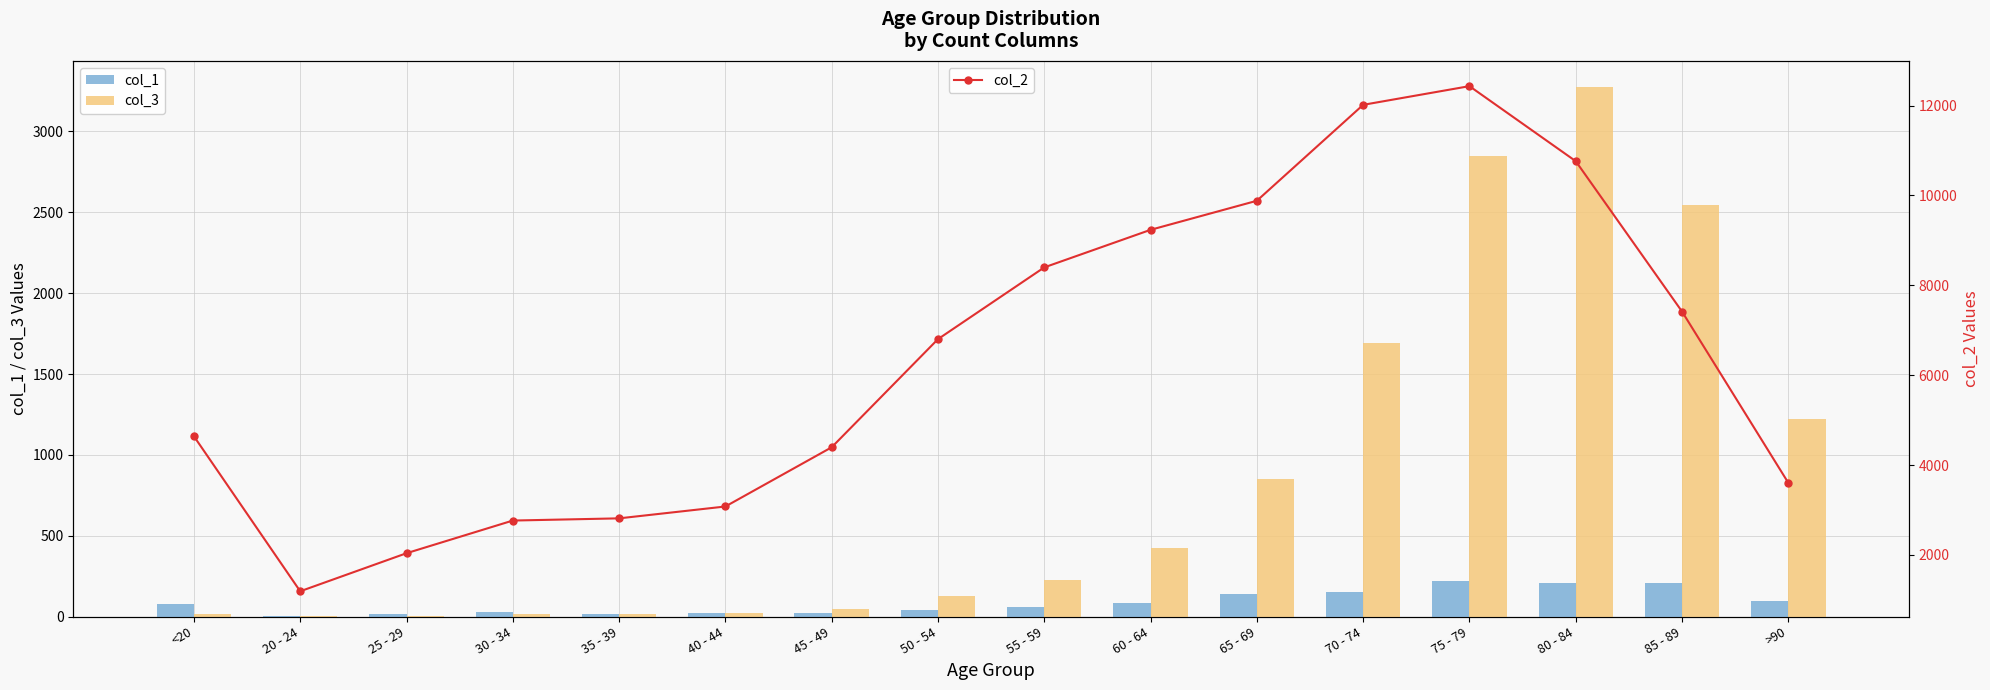

Which series has the largest range (max minus min)?

col_2